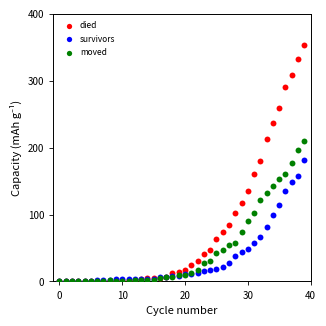

What are all the series names shown in the legend?

died, survivors, moved